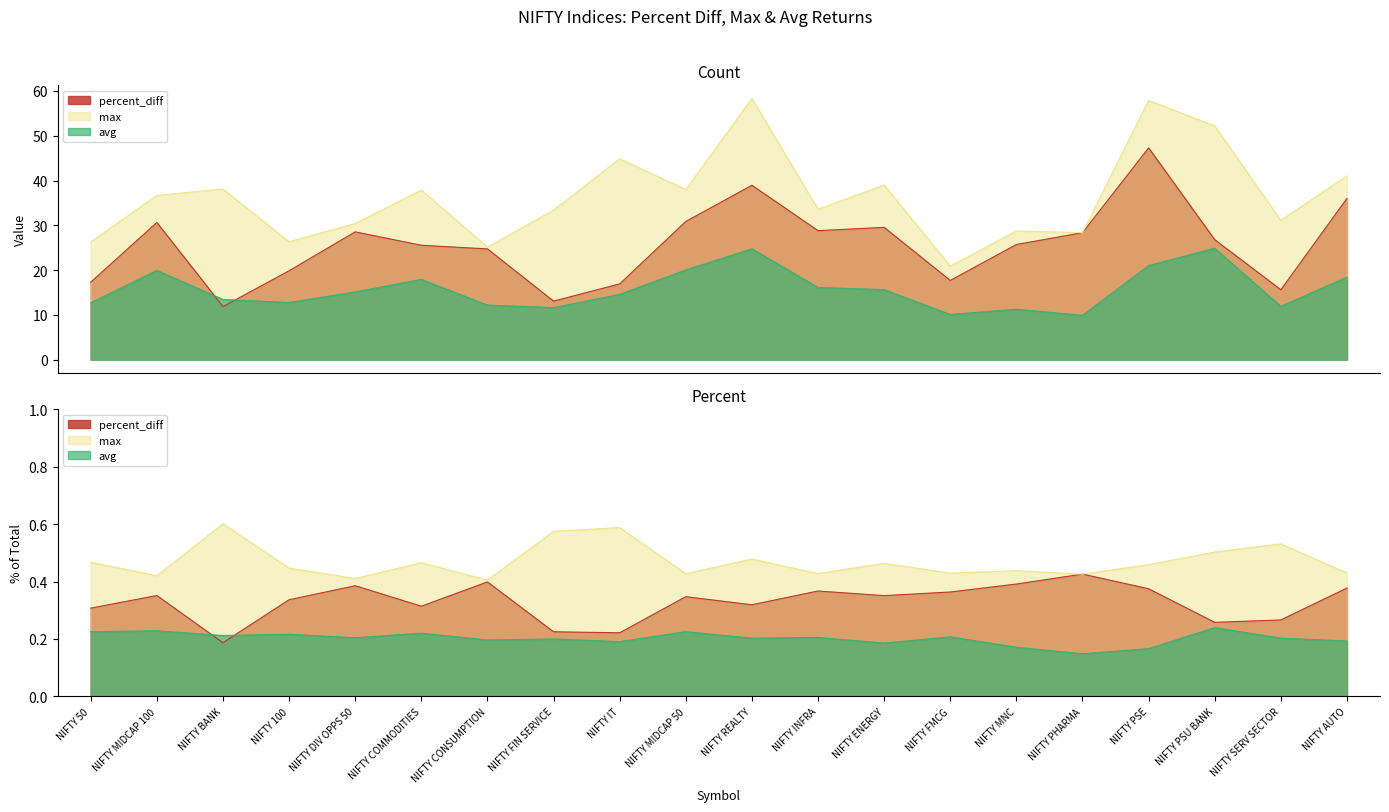

What is the label of the 10th point from the left?

NIFTY MIDCAP 50